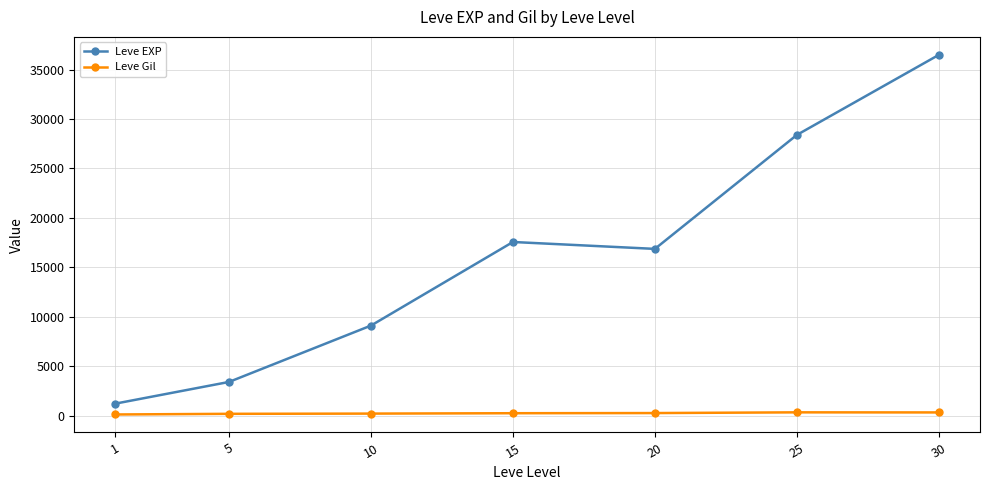

What is the lowest value of the Leve Gil series?

113.3